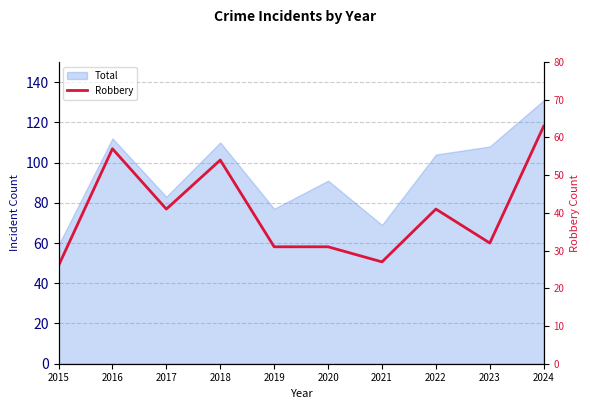

At which category does the data reach its first local valley?

2017